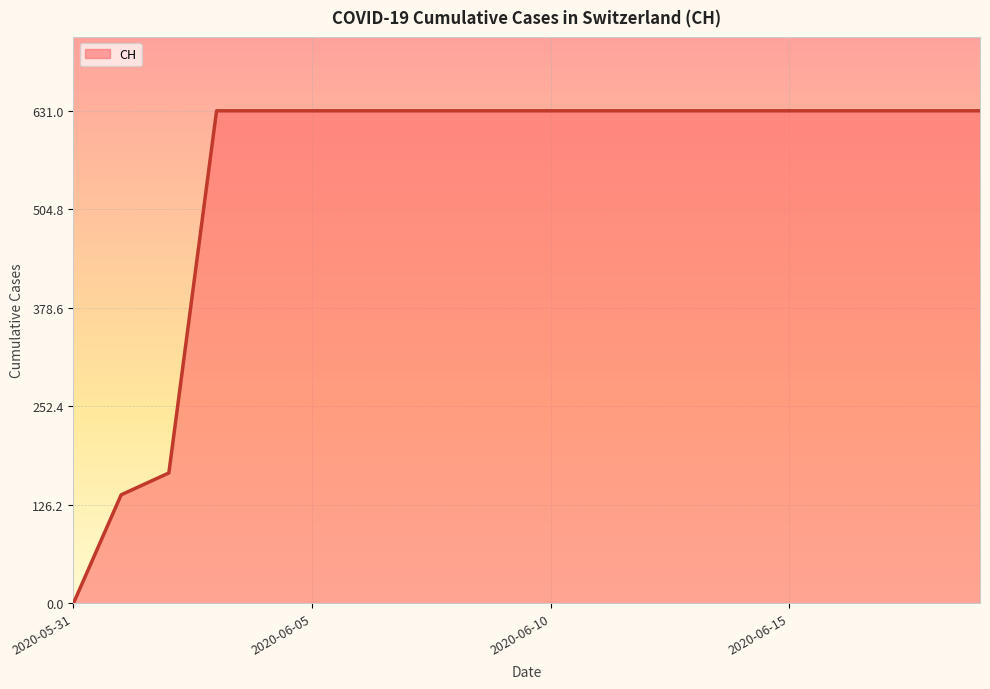

What is the difference between the maximum and minimum values?

631